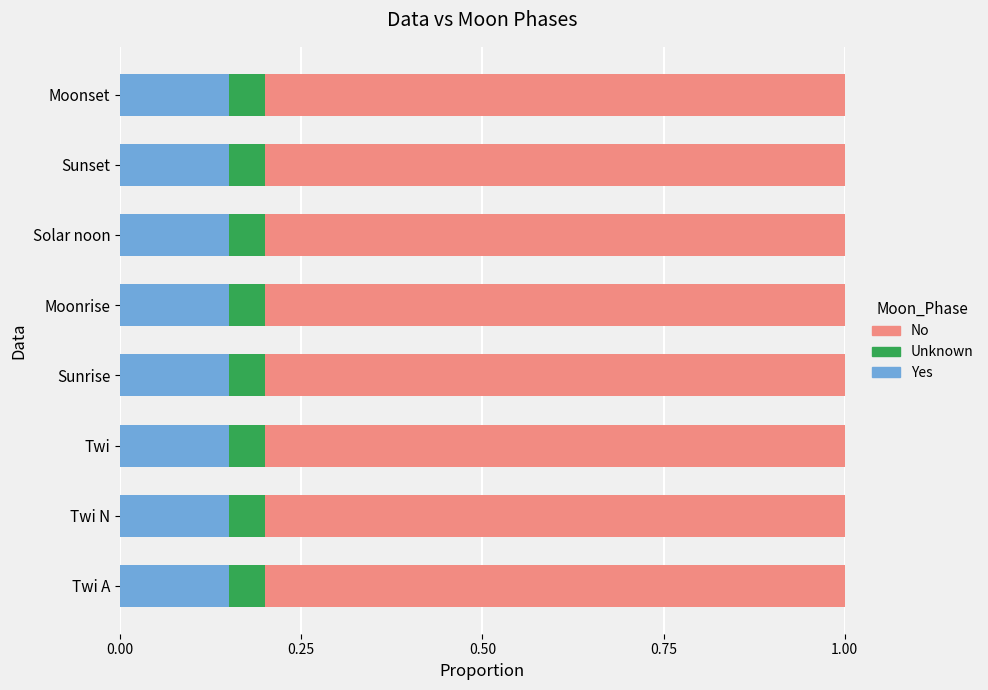

List the series in order of their peak value, lowest first.

Unknown, Yes, No